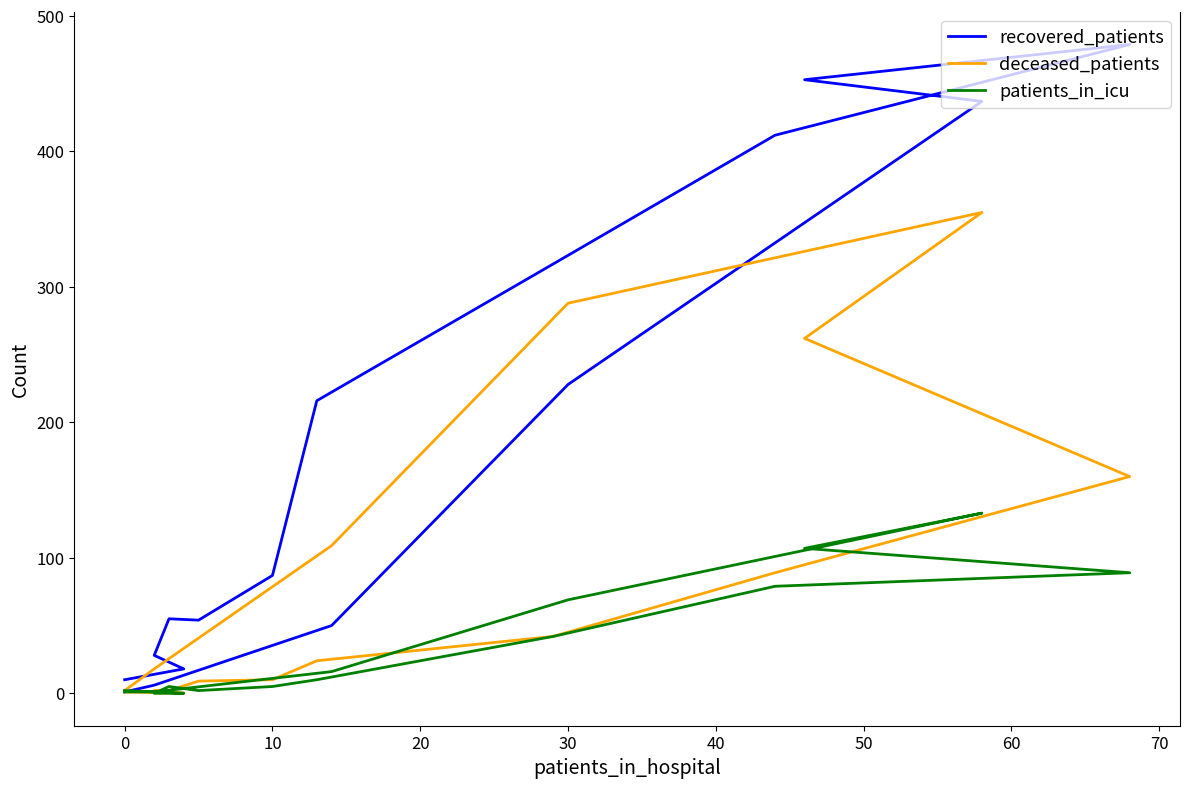

True or false: deceased_patients and patients_in_icu cross at least once.

True